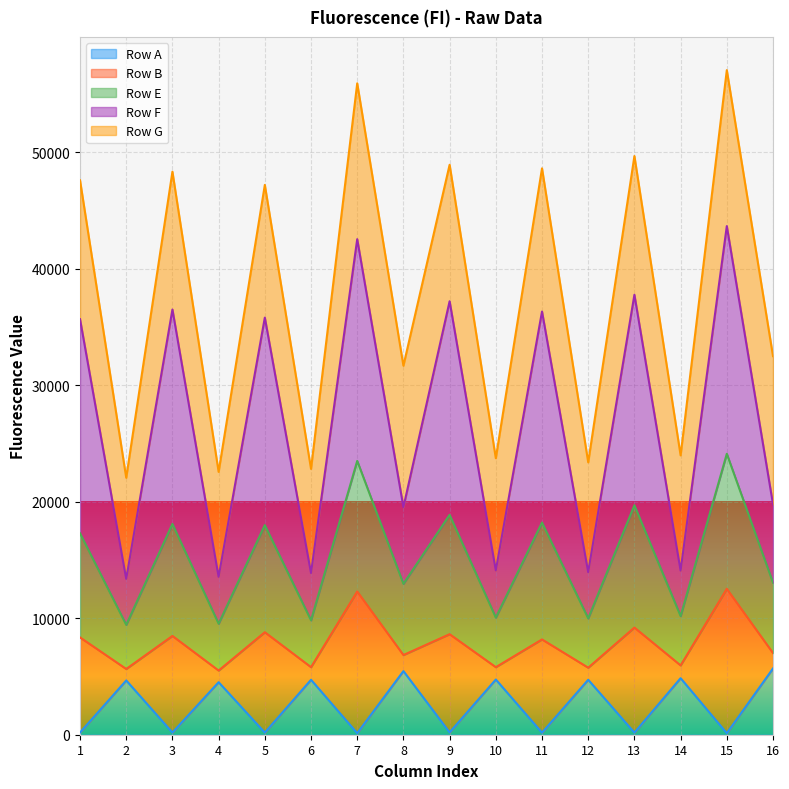

Between 11 and 9, which is larger?

9